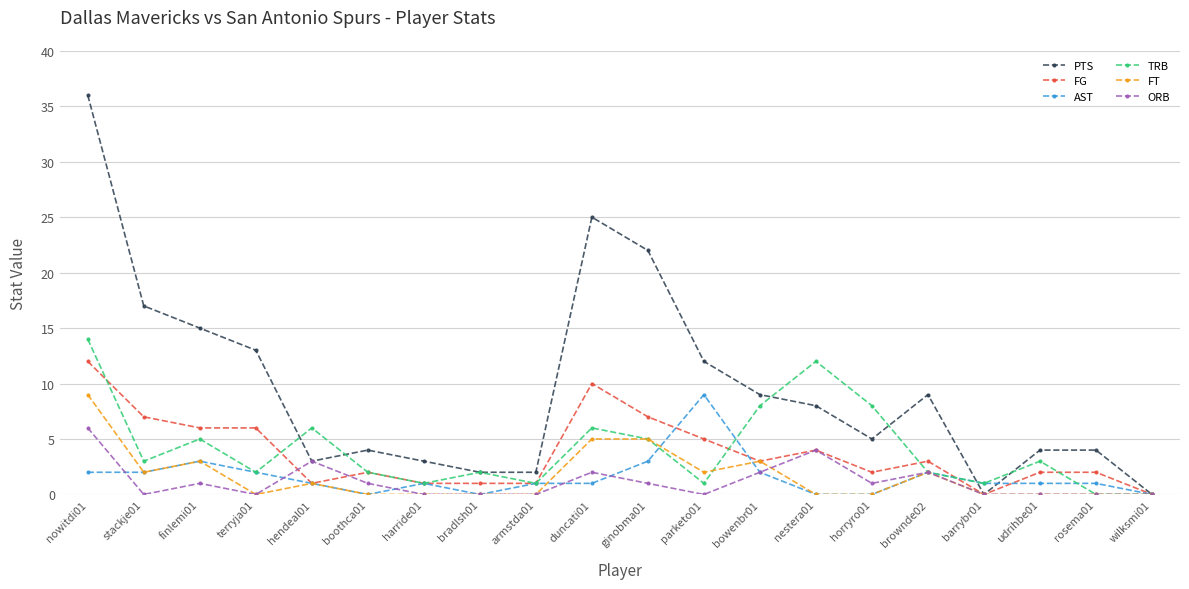

Count the number of categories in the chart.

20